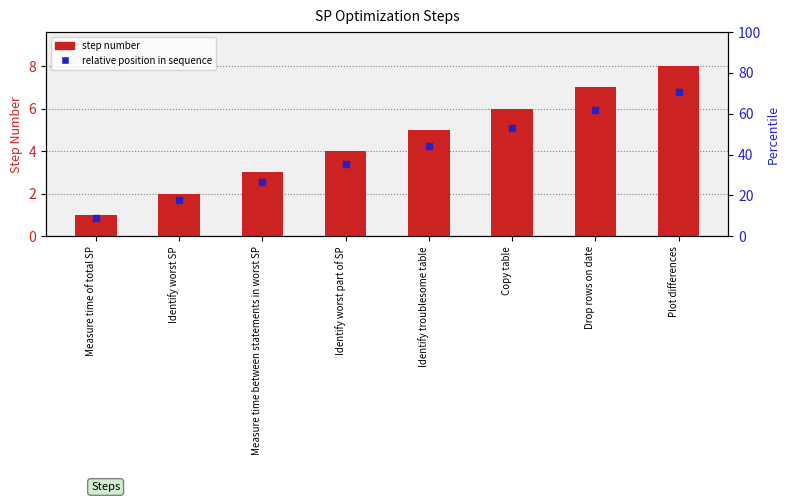

At which label does the data first exceed 5?

Copy table